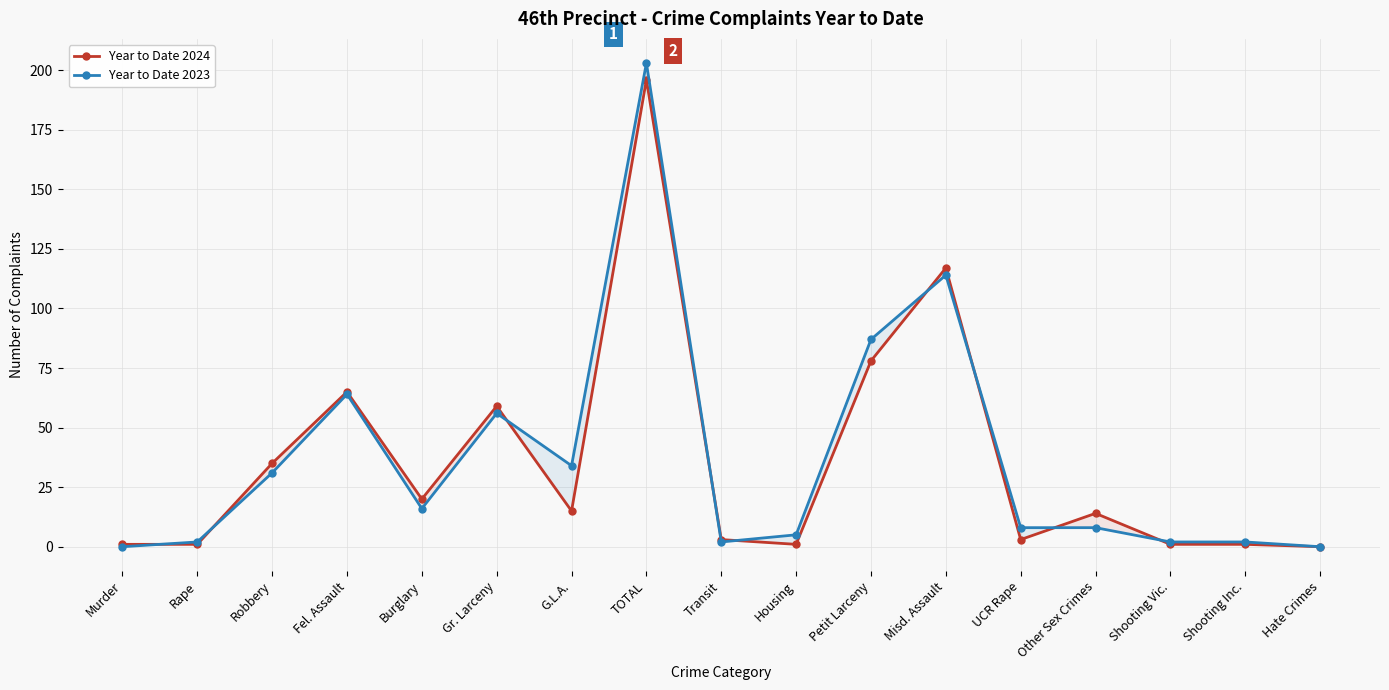

Which series changed the most between G.L.A. and Other Sex Crimes?

Year to Date 2023